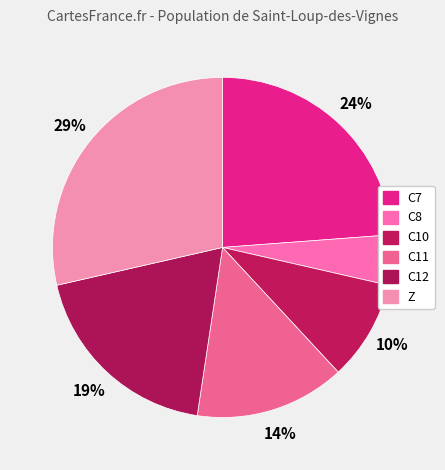

Rank the categories by value from lowest to highest.

C8, C10, C11, C12, C7, Z